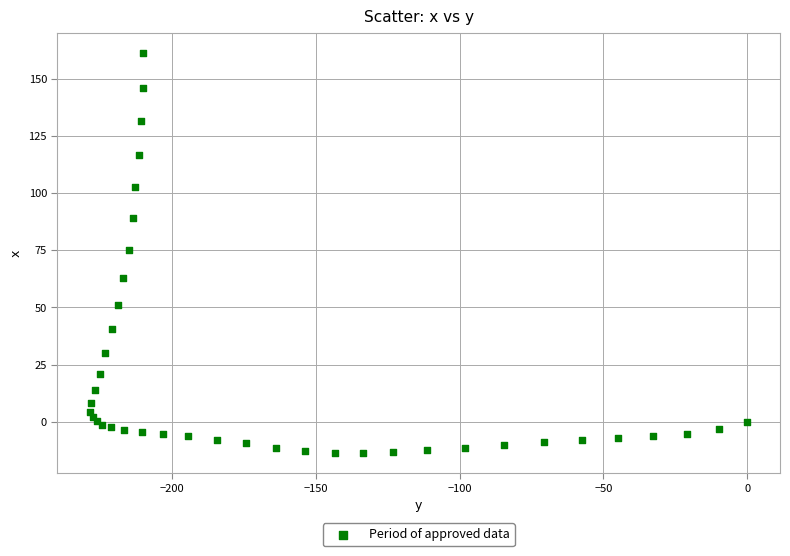

What Y value in the scatter plot is closest to 73?

75.4